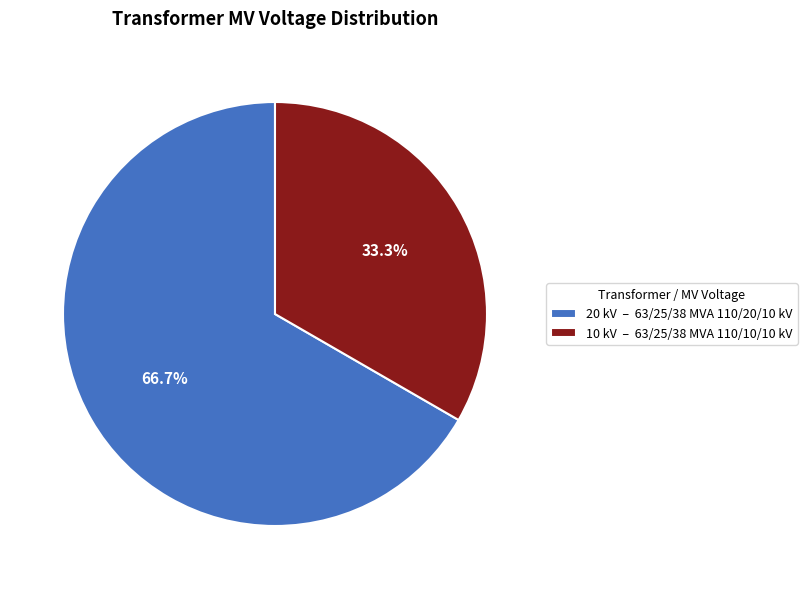

Combined, do 10 kV – 63/25/38 MVA 110/10/10 kV and 20 kV – 63/25/38 MVA 110/20/10 kV account for over 50%?

Yes